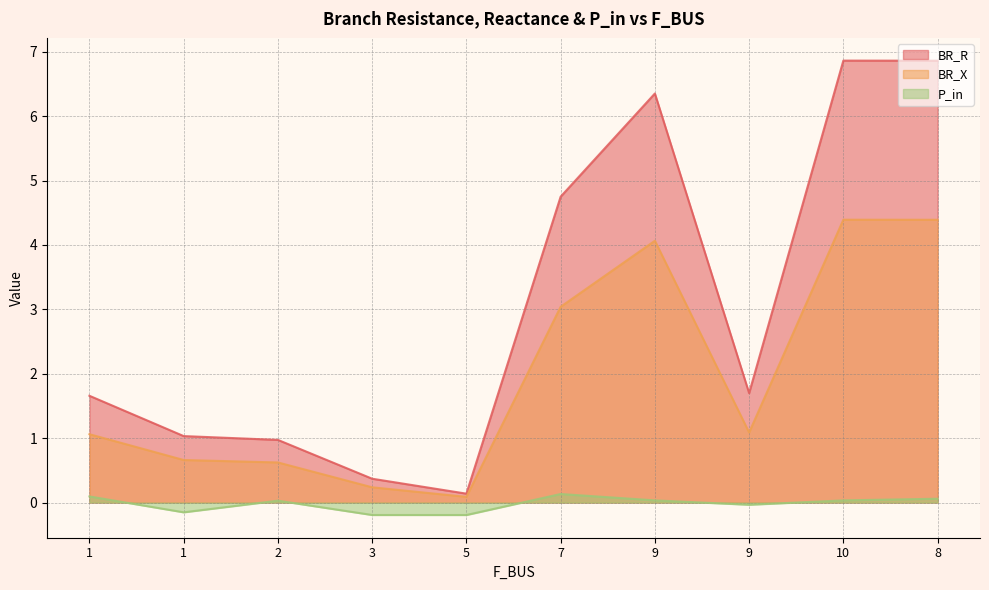

Where is the first local maximum for BR_X?

9